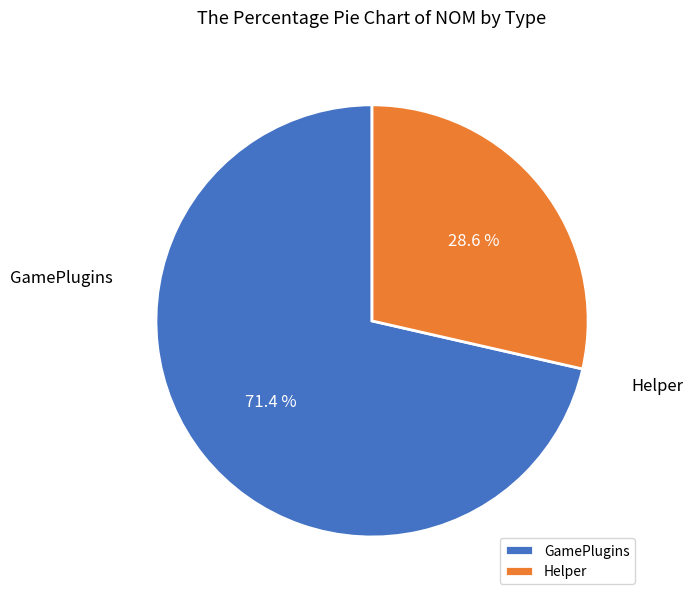

Rank the categories by value from lowest to highest.

Helper, GamePlugins